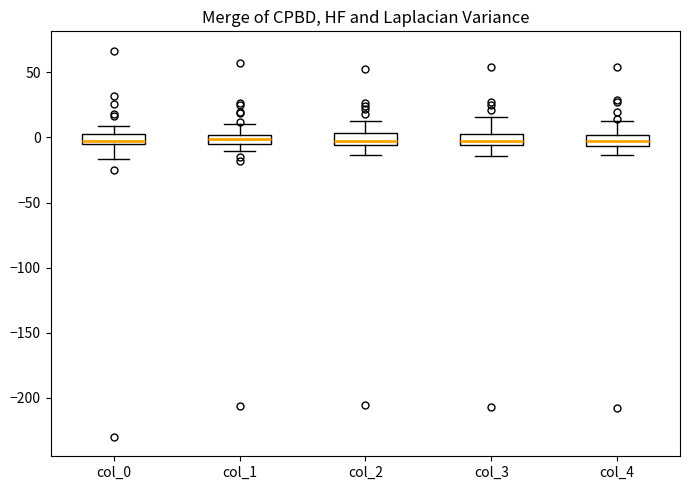

Where is the upper edge of the box for col_2 on the y-axis? The values are not printed on the chart, so give them approximately, as read against the axis.

5